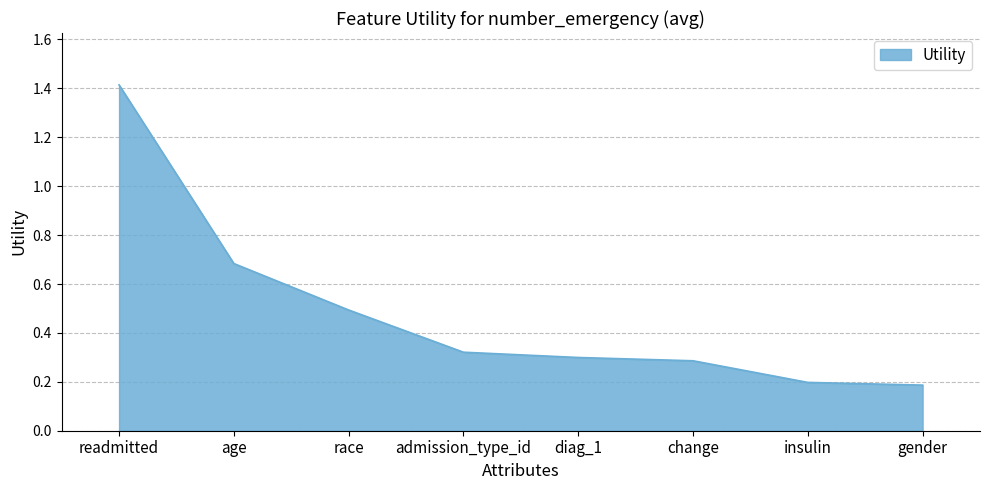

How many lines are shown in the chart?

1